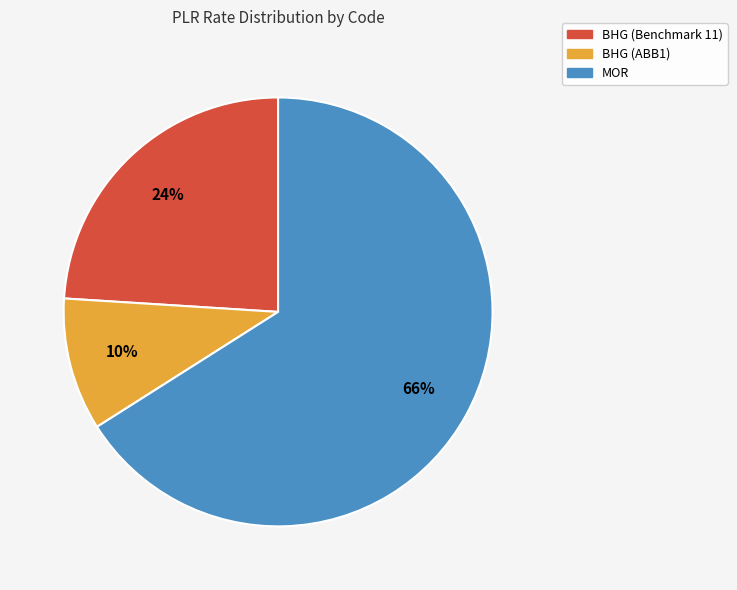

What percentage is the BHG (ABB1) slice, to the nearest percent?

10%